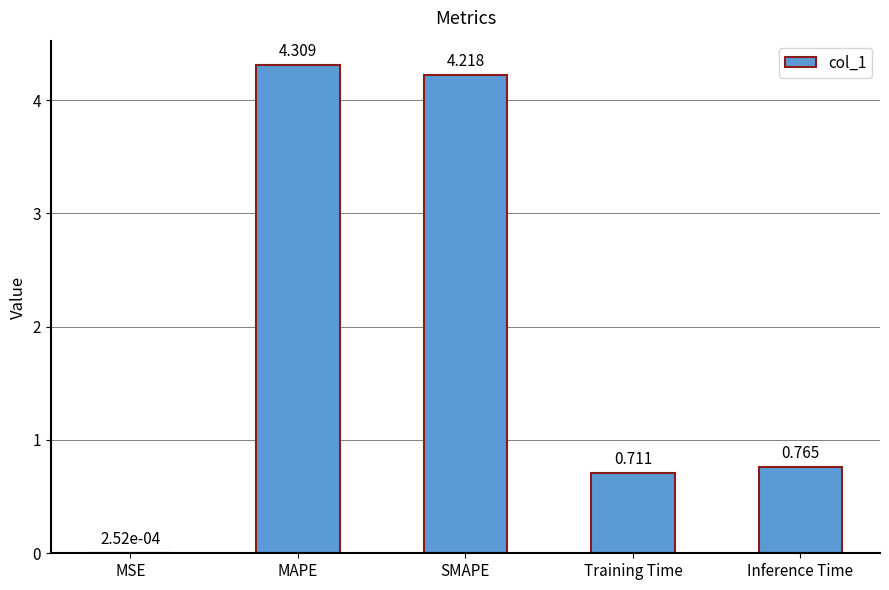

Where is the data nearest to the value 2?

Inference Time